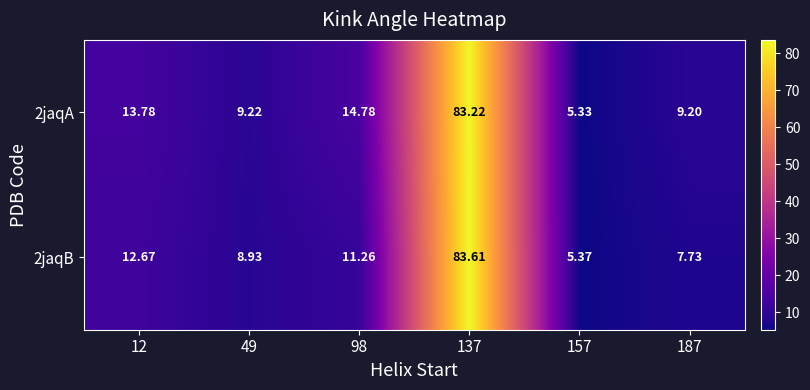

Which series has the largest total across all categories?

2jaqA